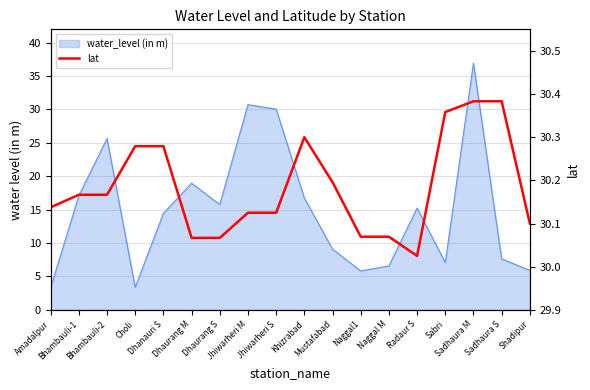

Reading right to left, what are all the values shown in this chart?

Shadipur=30.1	Sadhaura S=30.4	Sadhaura M=30.4	Sabri=30.4	Radaur S=30.0	Naggal M=30.1	Naggal1=30.1	Mustafabad=30.2	Khizrabad=30.3	Jhiwarheri S=30.1	Jhiwarheri M=30.1	Dhaurang S=30.1	Dhaurang M=30.1	Dhanauri S=30.3	Choli=30.3	Bhambauli-2=30.2	Bhambauli-1=30.2	Amadalpur=30.1